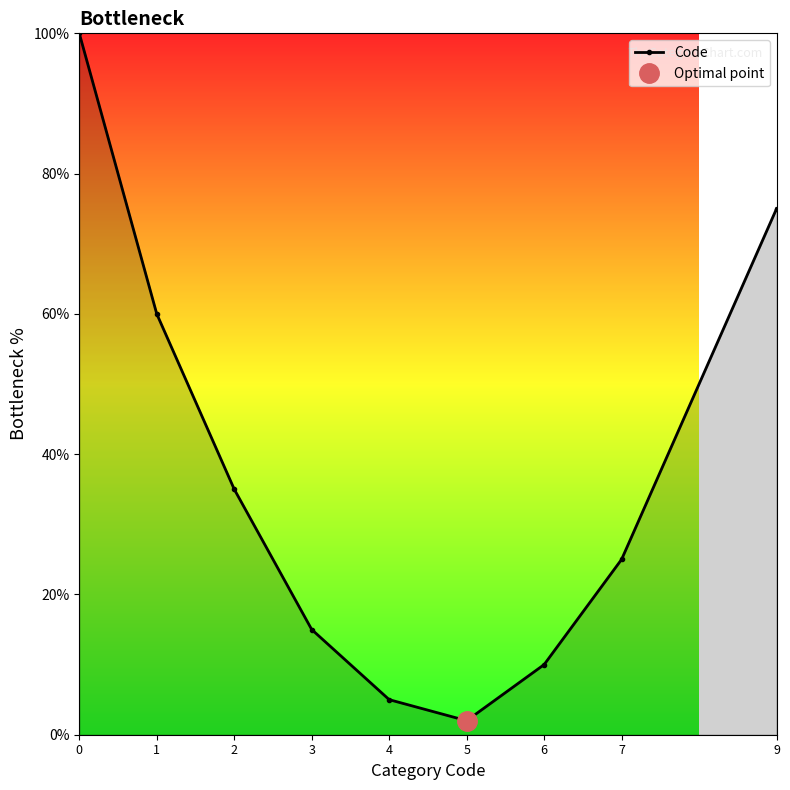

The chart shows a value of 15 at 3. True or false?

True